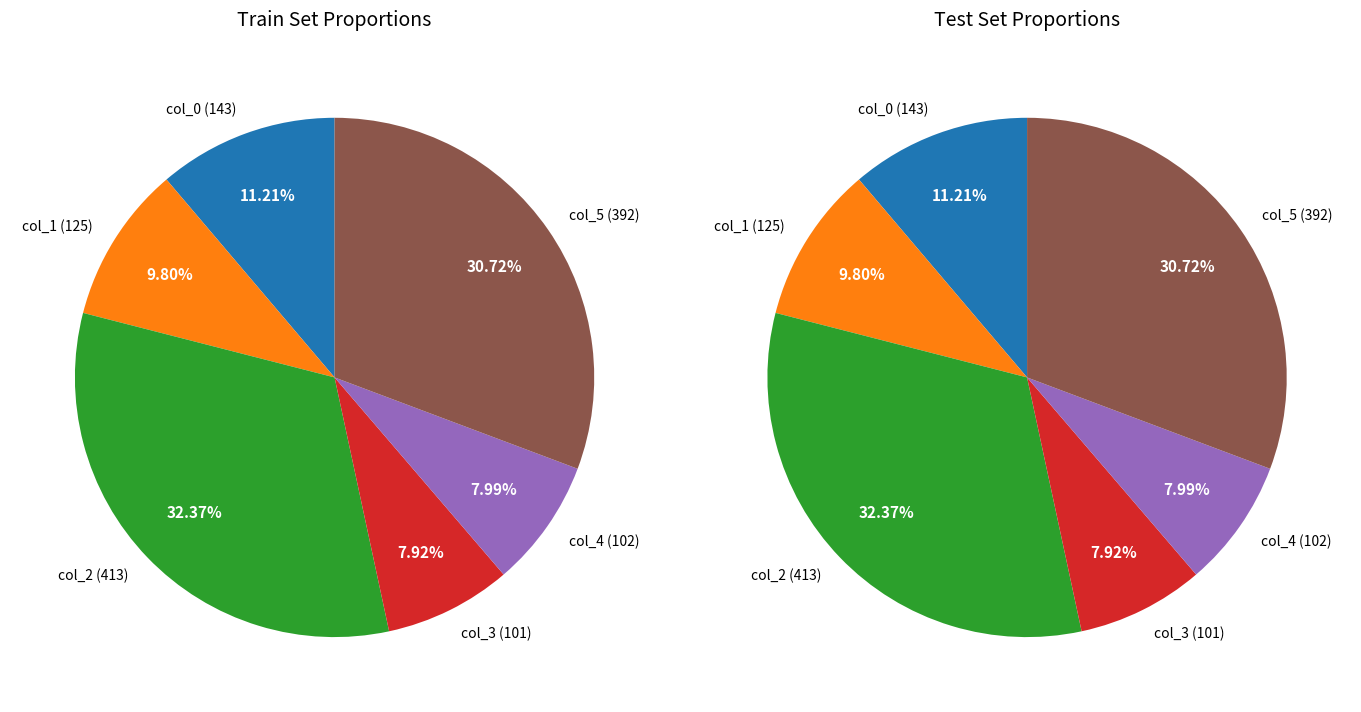

How many slices are in this pie chart?

6